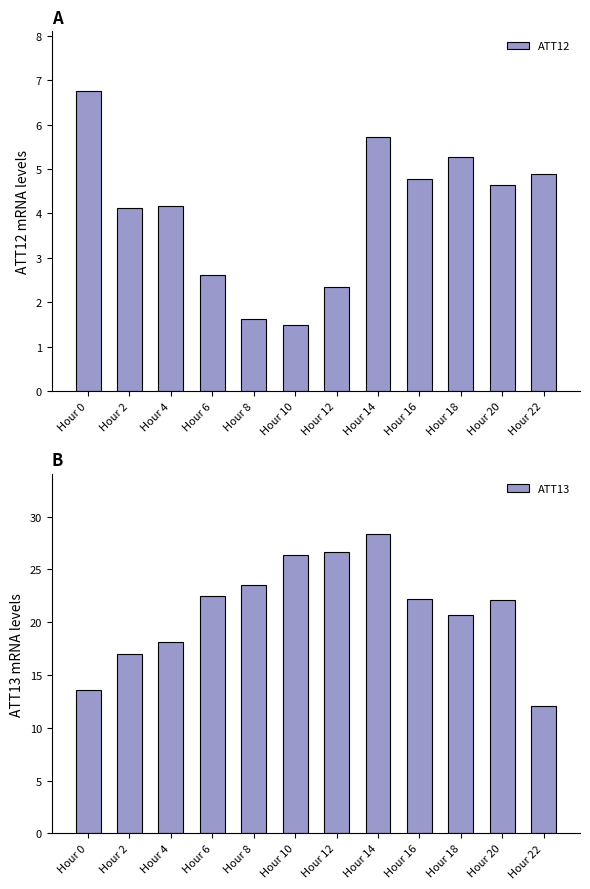

What are all the series names shown in the legend?

ATT12, ATT13